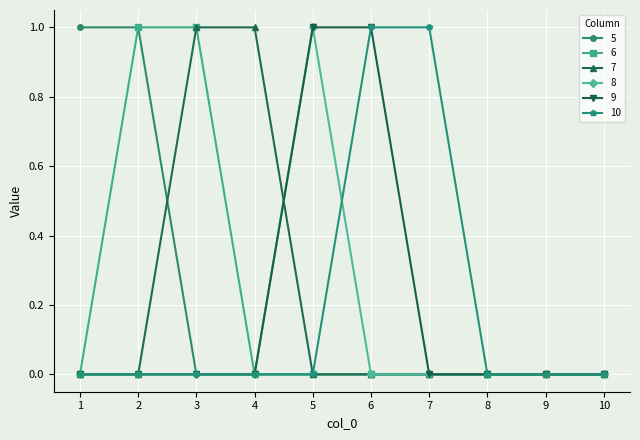

Is the value of 8 at 10 greater than the value of 7 at 3?

No